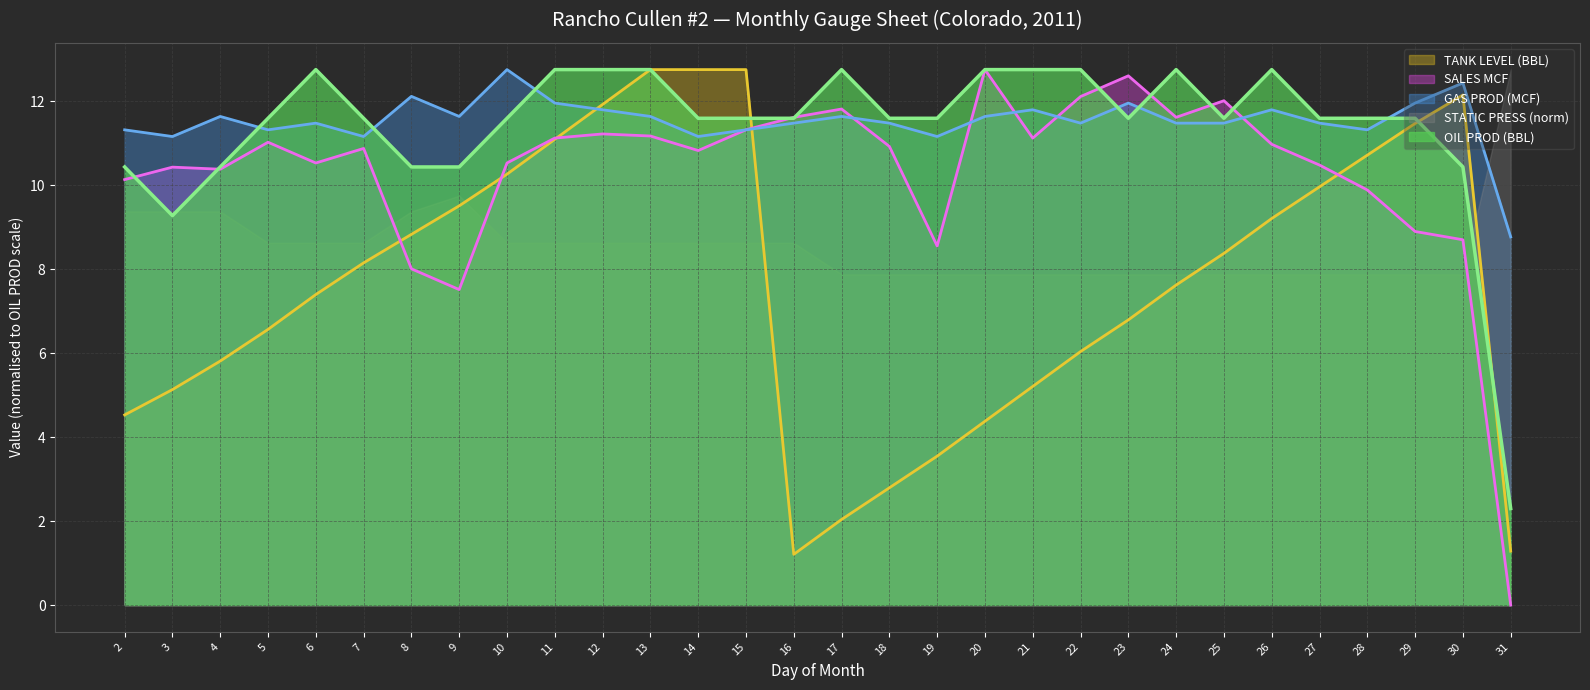

How many data points in OIL PROD (BBL) are above 11?

23